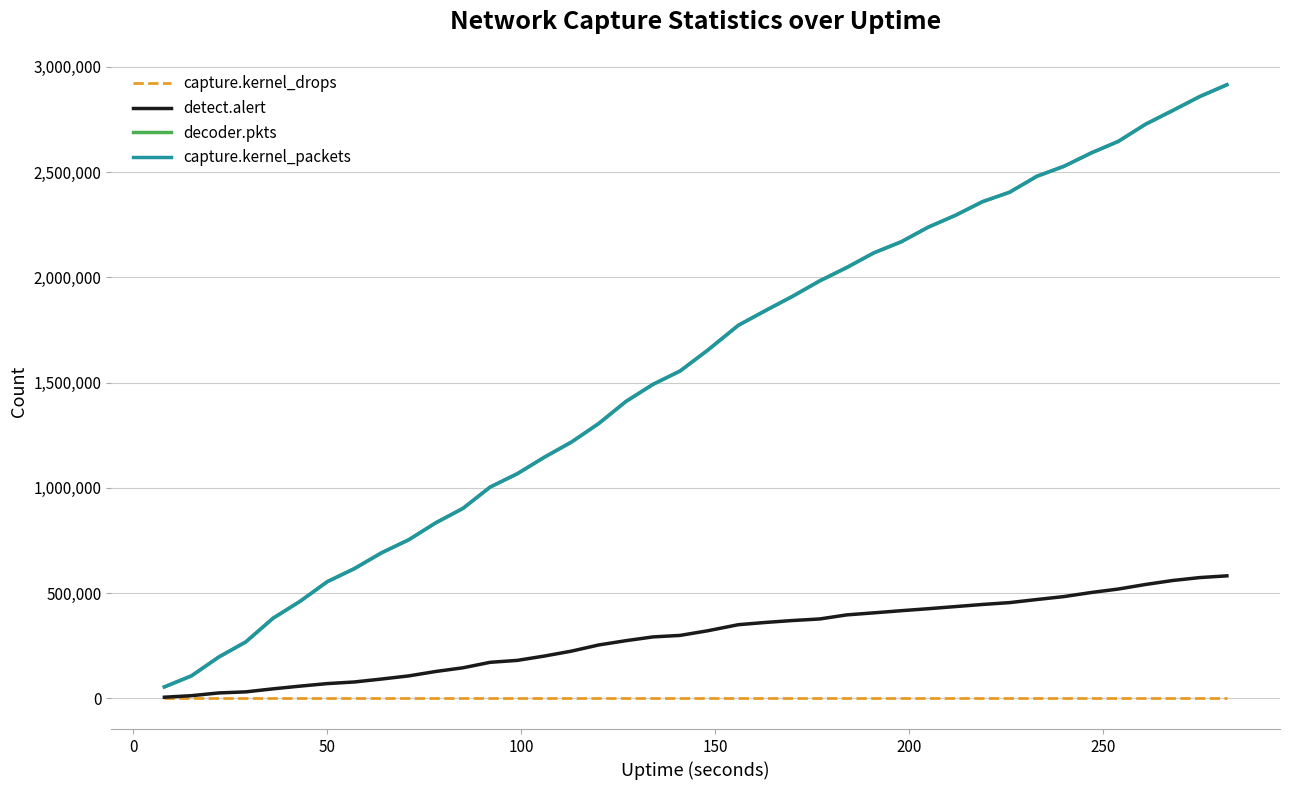

What is the maximum value shown in the chart?

2914880